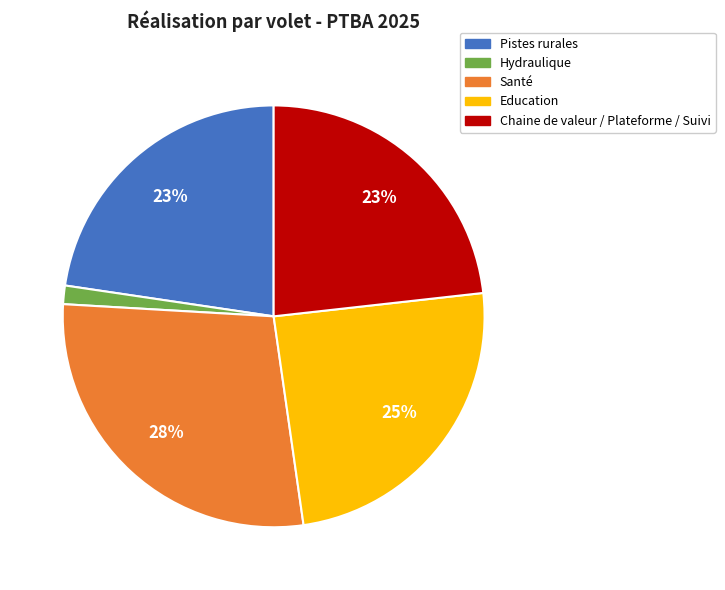

Which has a higher value, Santé or Chaine de valeur / Plateforme / Suivi?

Santé